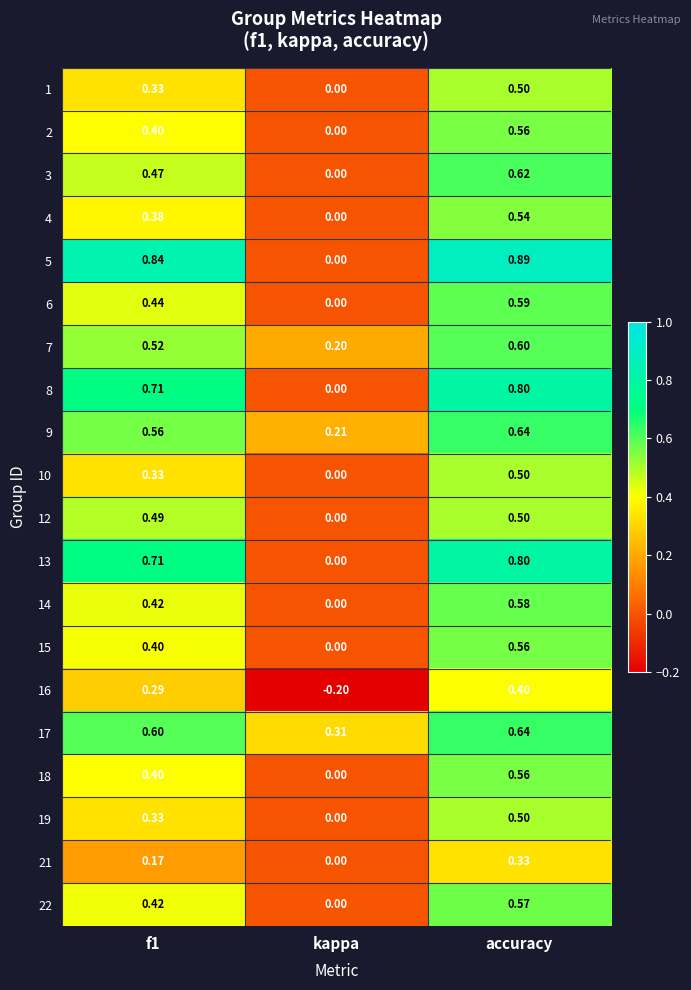

At which label is 19 closest to 0?

kappa